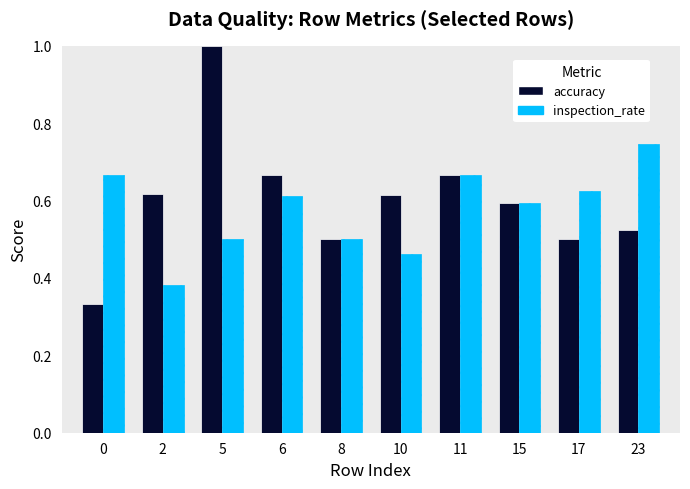

Which series has the widest spread of values?

accuracy